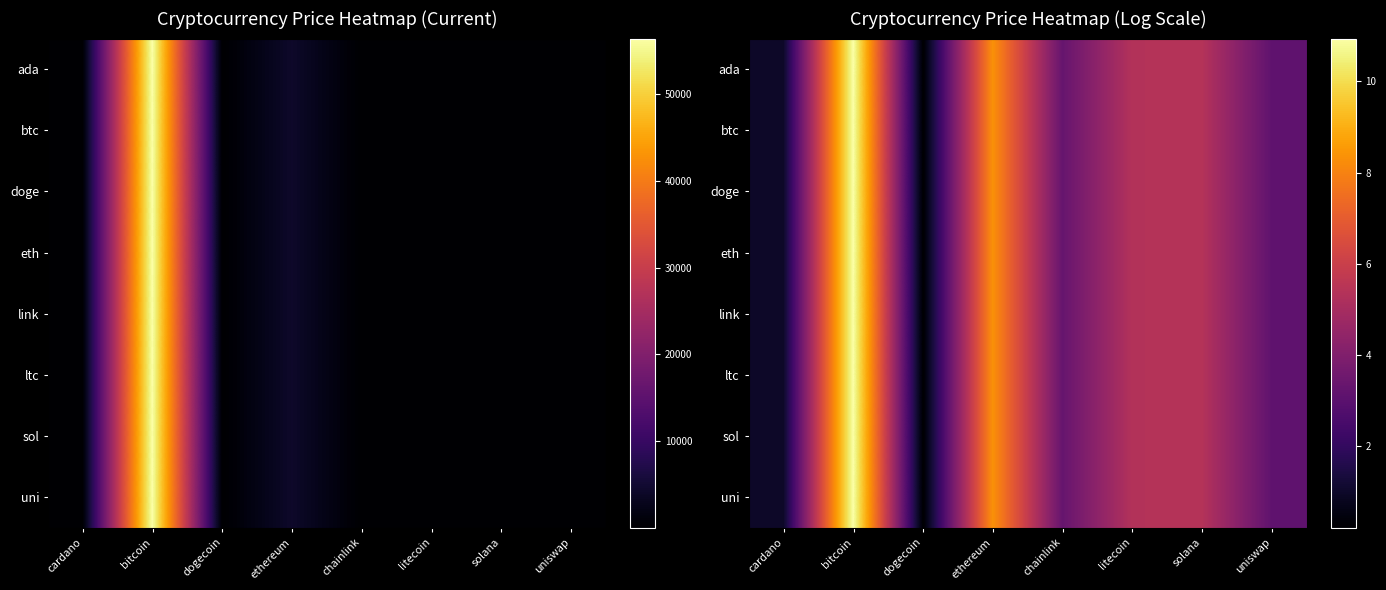

What is the total value across all series at dogecoin?

1.6